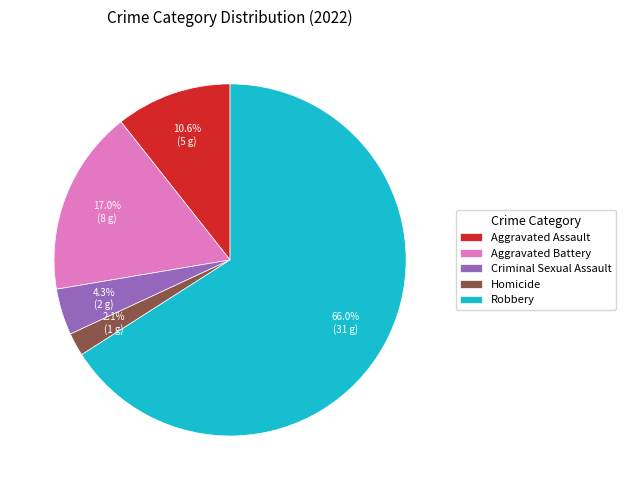

Is there any slice that represents more than half of the pie?

Yes